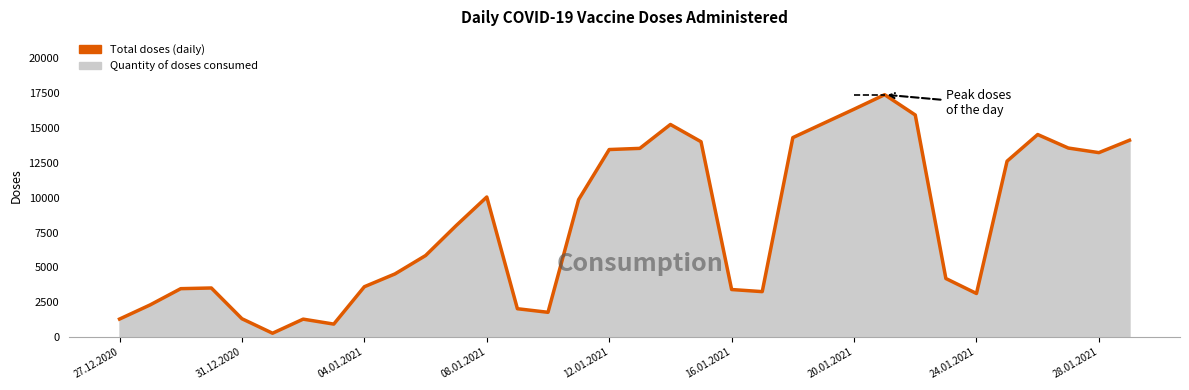

What is the smallest value displayed?

270